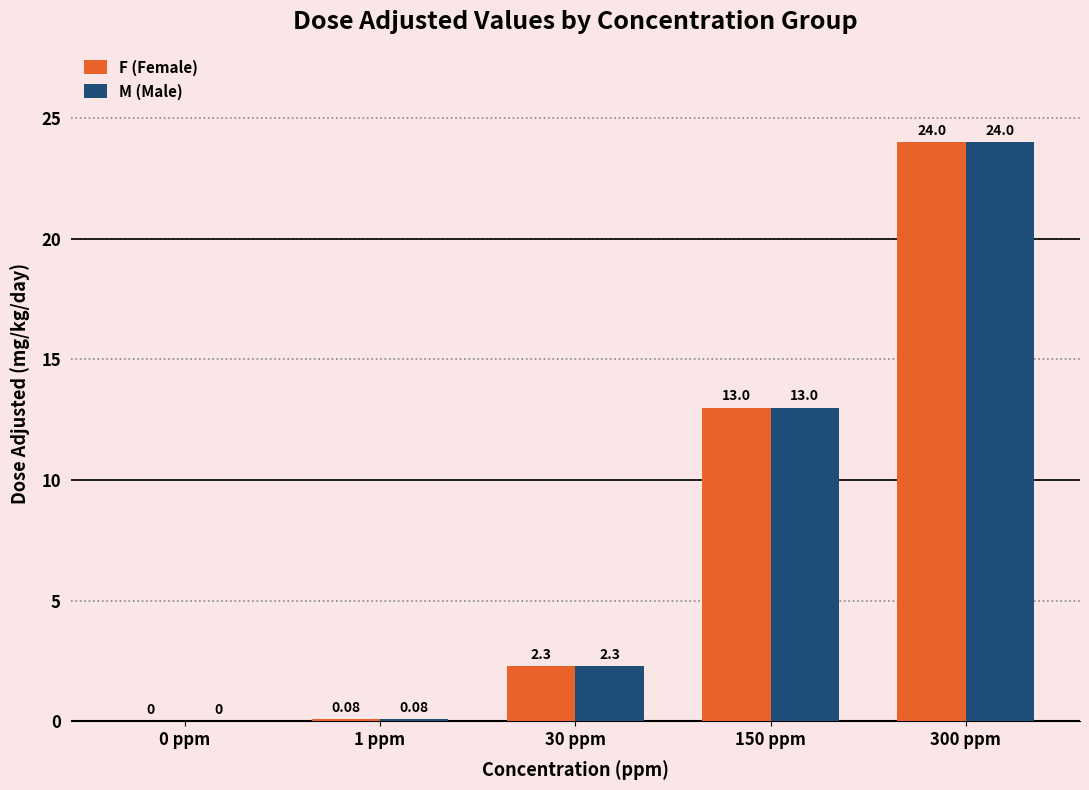

What is the sum of all F (Female) values?

39.4